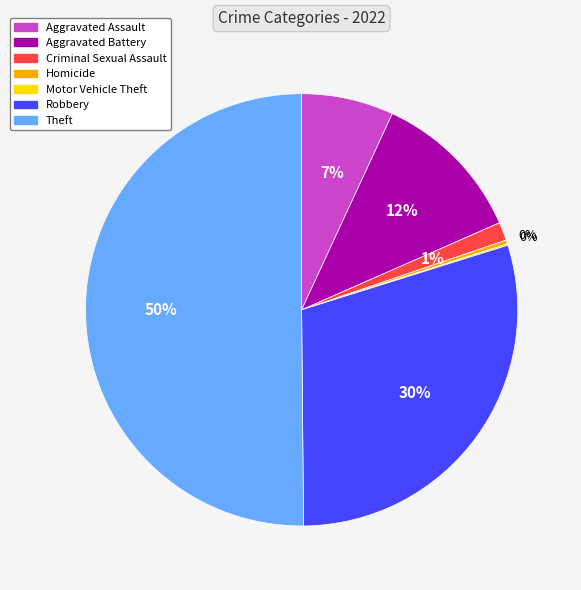

Which has a higher value, Homicide or Aggravated Battery?

Aggravated Battery